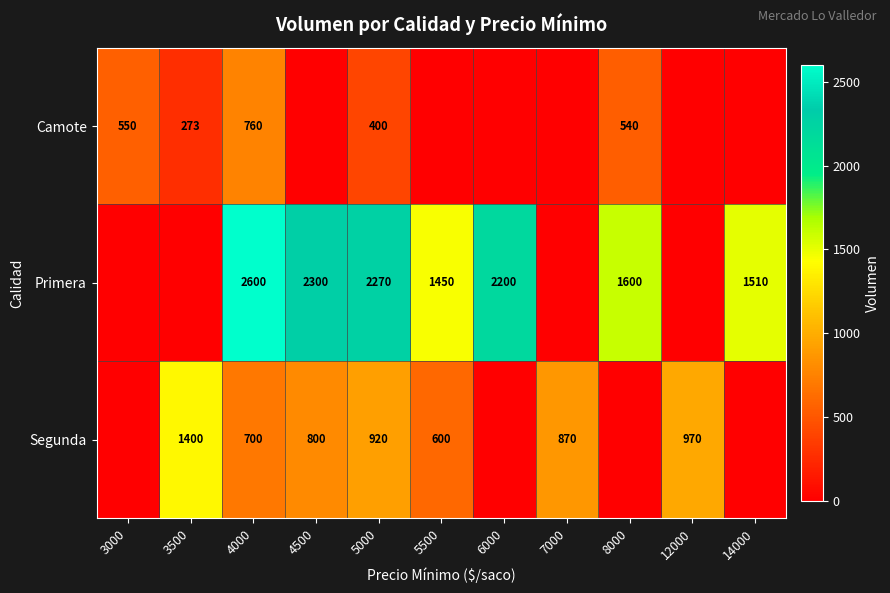

How many distinct data groups are displayed?

3